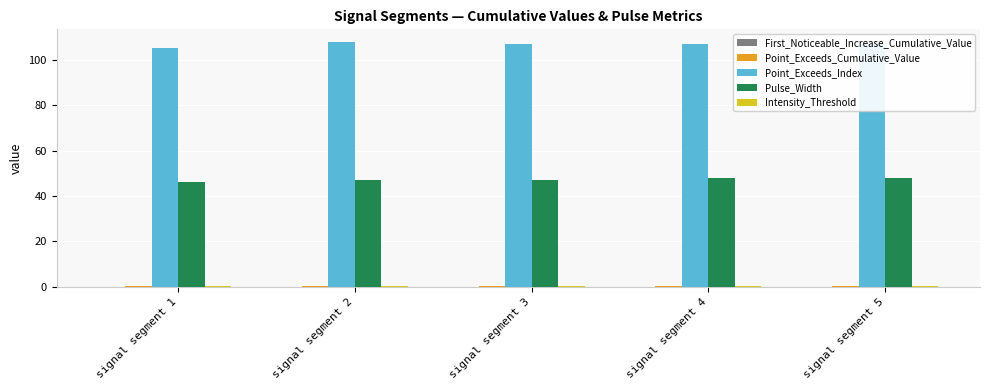

What is the sum of all Pulse_Width values?

236.0